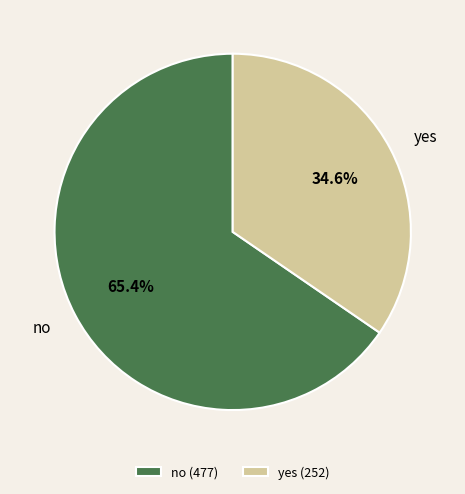

Is there any slice that represents more than half of the pie?

Yes